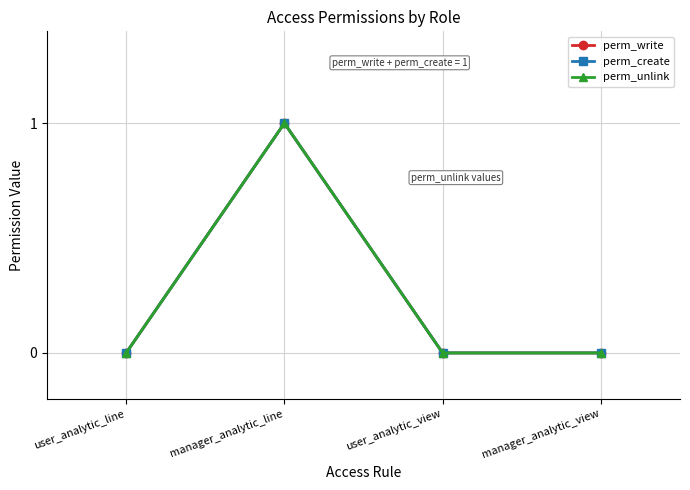

How many perm_create values are between 0 and 1?

4